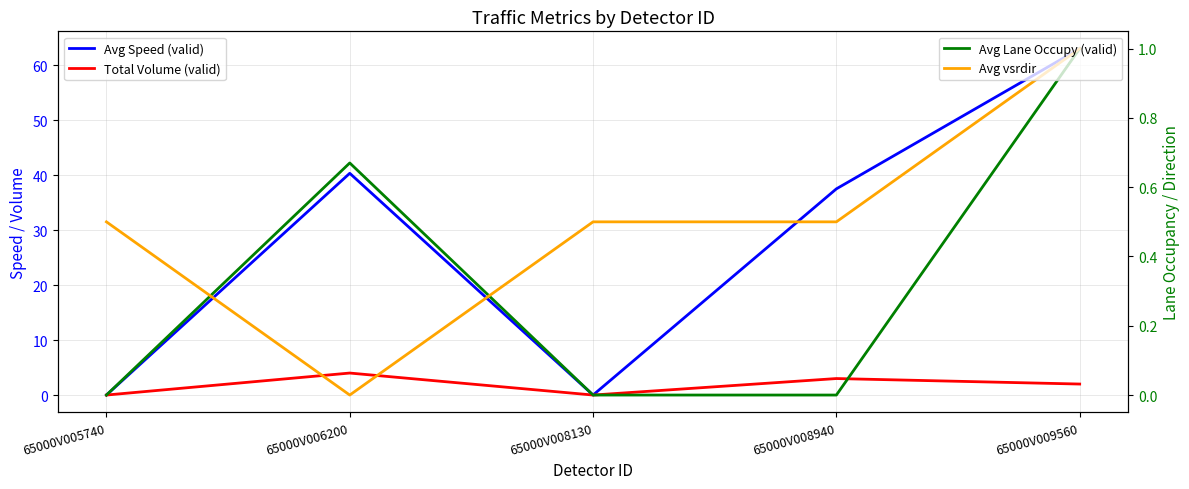

What is the difference between the Avg vsrdir values at 65000V006200 and 65000V009560?

1.0